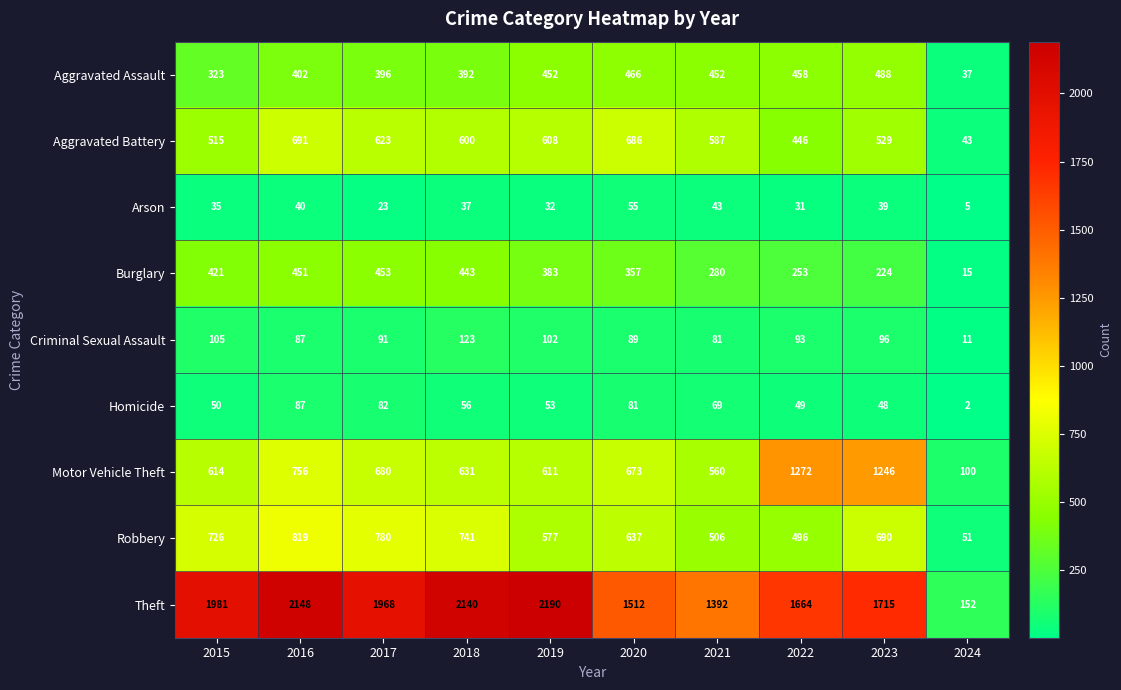

Between 2018 and 2024, which series saw the biggest shift?

Theft